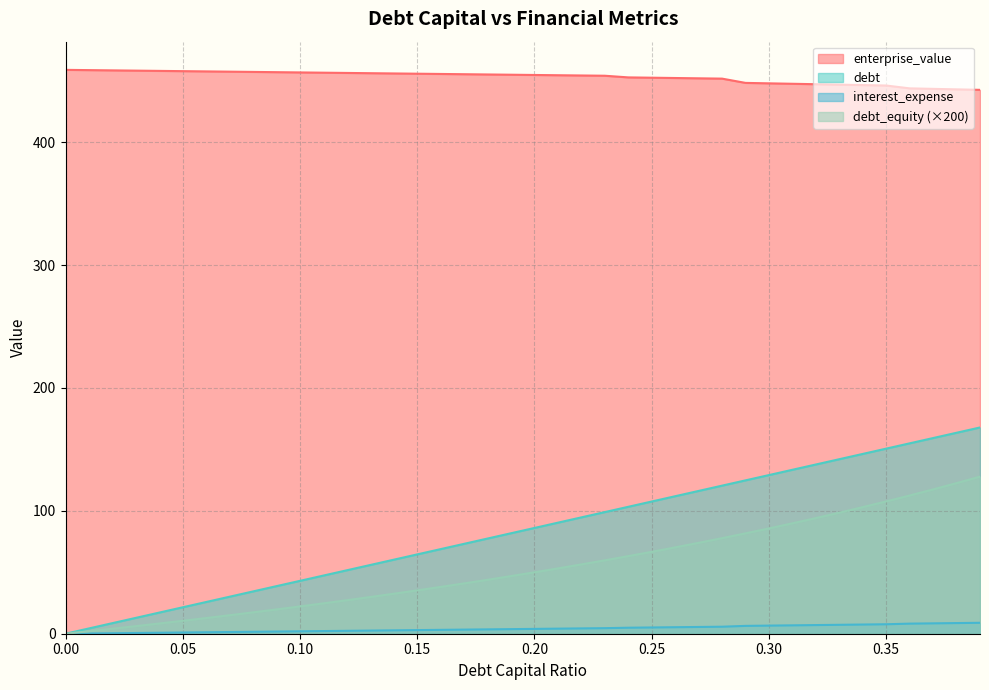

Reading left to right, extract all data points from this chart.

debt_capital: 0.0	4.3	8.6	12.9	17.2	21.5	25.8	30.1	34.4	38.7	43.0	47.3	51.6	56.0	60.3	64.6	68.9	73.2	77.5	81.8	86.1	90.4	94.7	99.0	103.3	107.6	111.9	116.2	120.5	124.8	129.1	133.4	137.7	142.0	146.3	150.6	154.9	159.2	163.6	167.9
enterprise_value: 458.9	458.7	458.5	458.3	458.1	457.9	457.6	457.4	457.2	457.0	456.8	456.6	456.4	456.2	456.0	455.8	455.6	455.4	455.2	454.9	454.7	454.5	454.3	454.1	452.8	452.5	452.3	452.0	451.8	448.3	447.9	447.6	447.2	446.9	446.5	446.2	443.8	443.4	443.0	442.6
debt: 0.0	0.2	0.4	0.6	0.8	1.0	1.2	1.4	1.6	1.8	2.0	2.2	2.4	2.6	2.8	3.0	3.1	3.3	3.5	3.7	3.9	4.1	4.3	4.5	4.9	5.1	5.3	5.5	5.7	6.4	6.6	6.8	7.0	7.3	7.5	7.7	8.2	8.4	8.7	8.9
interest_expense: 0.0	2.0	4.1	6.2	8.3	10.5	12.8	15.1	17.4	19.8	22.2	24.7	27.3	29.9	32.6	35.3	38.1	41.0	43.9	46.9	50.0	53.2	56.4	59.7	63.2	66.7	70.3	74.0	77.8	81.7	85.7	89.9	94.1	98.5	103.0	107.7	112.5	117.5	122.6	127.9